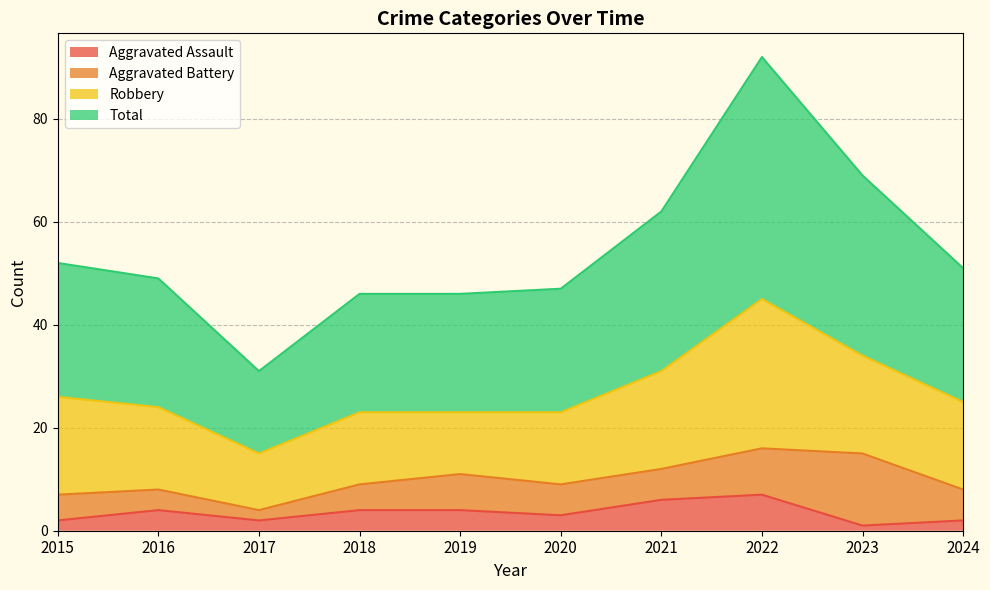

What is the difference between the second highest and minimum values in the Total series?

38